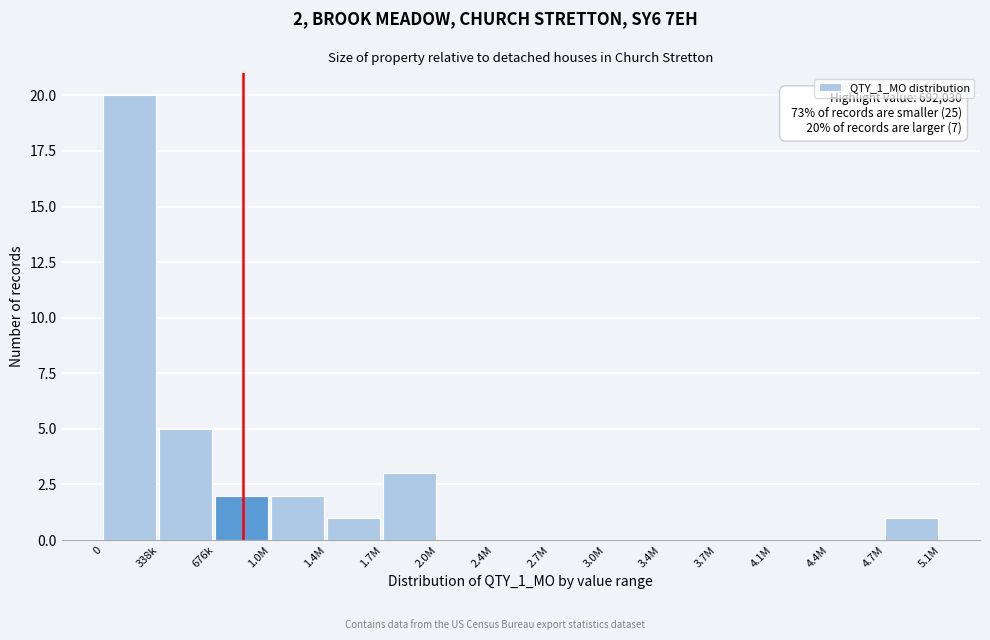

Reading left to right, what are all the values shown in this chart?

0=20	338k=5	676k=2	1.0M=2	1.4M=1	1.7M=3	2.0M=0	2.4M=0	2.7M=0	3.0M=0	3.4M=0	3.7M=0	4.1M=0	4.4M=0	4.7M=1